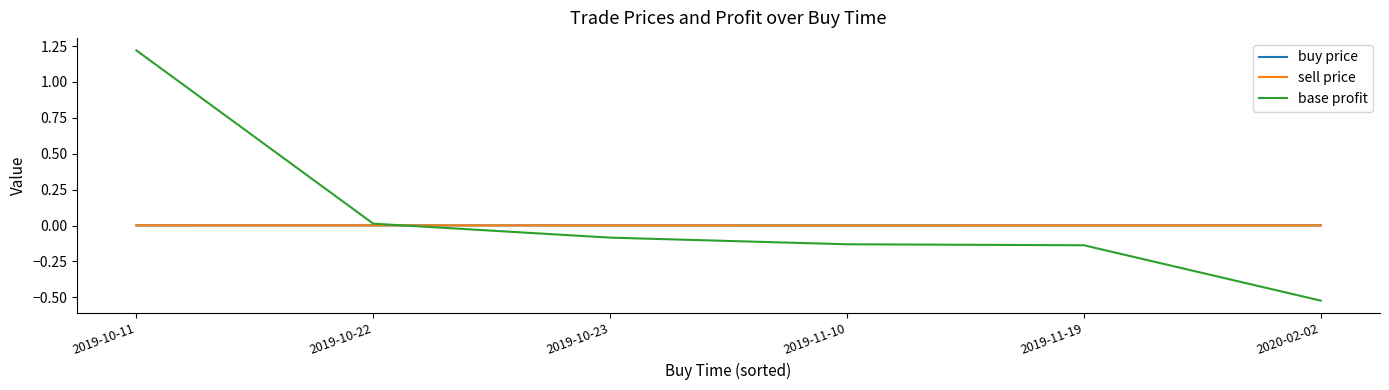

The base profit series shows -0.2 at 2019-11-10. True or false?

False